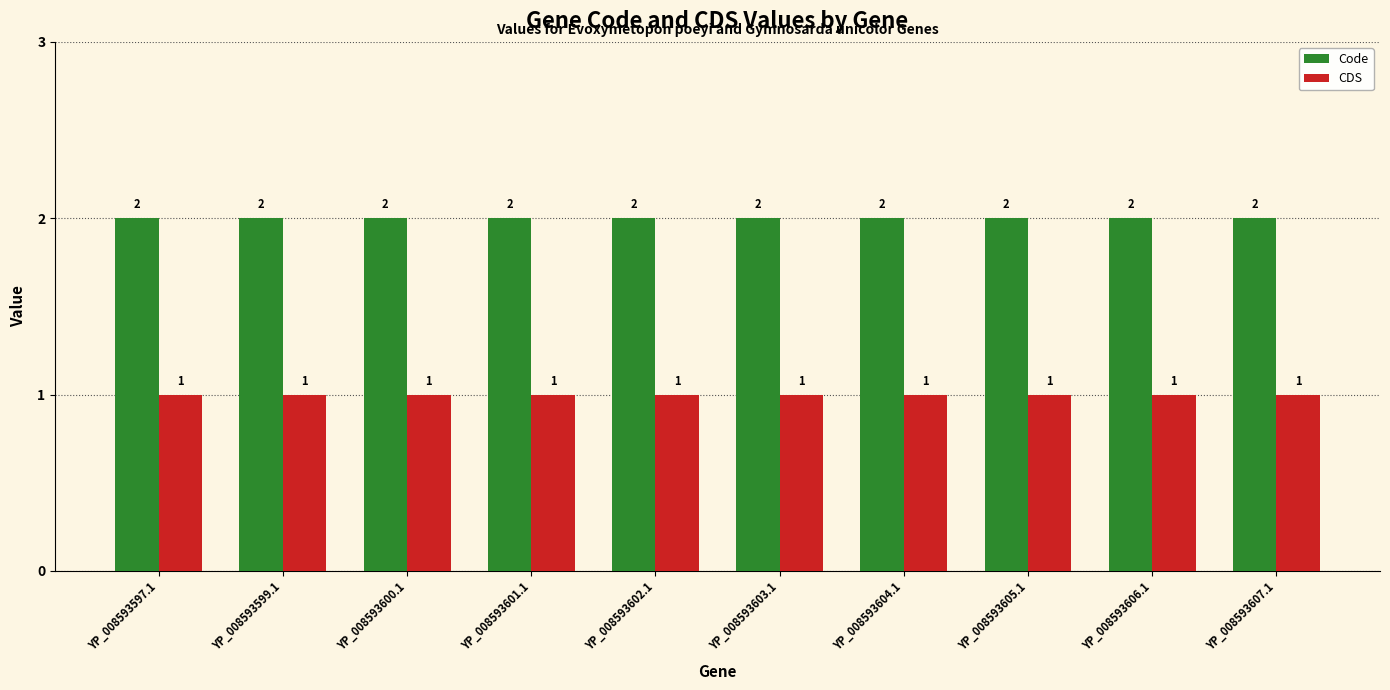

Is it true that CDS equals 0 at YP_008593607.1?

False